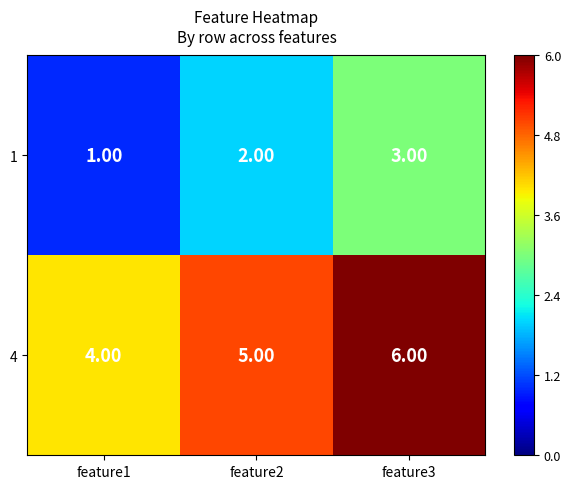

At feature1, list the series in order from smallest to largest.

1, 4